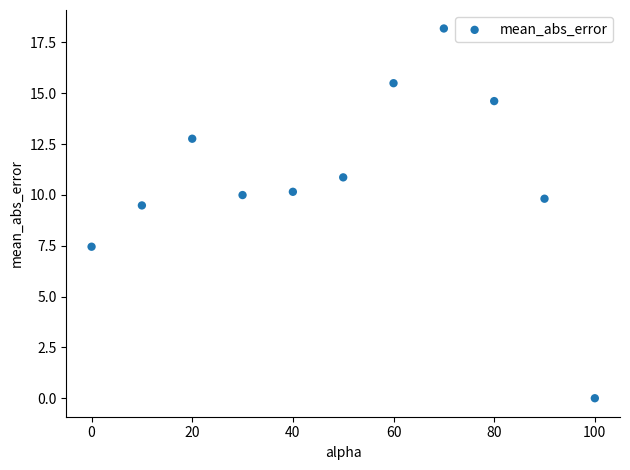

What Y value in the scatter plot is closest to 9?

9.5